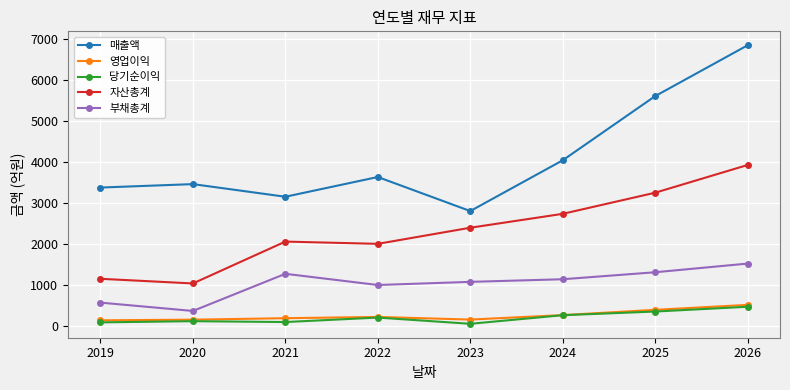

True or false: 자산총계 and 영업이익 intersect in this chart.

False